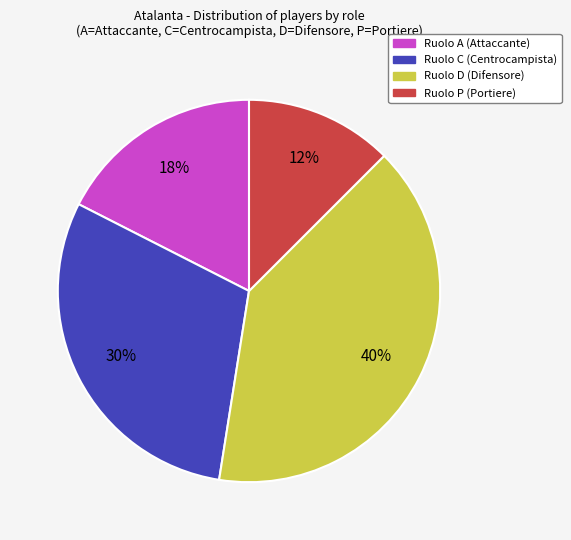

Is there any slice that represents more than half of the pie?

No